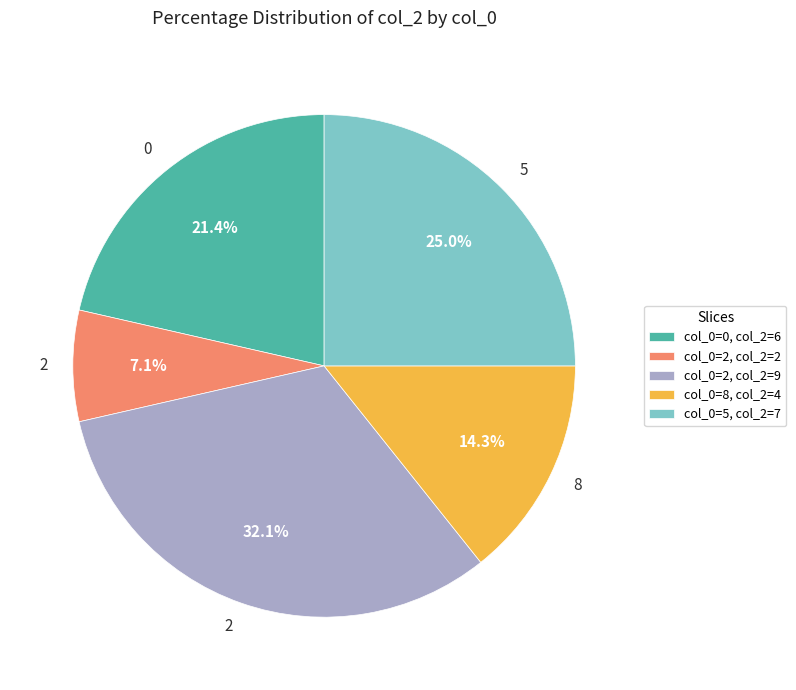

What percentage do col_0=2, col_2=9 and col_0=8, col_2=4 together represent?

46.4%